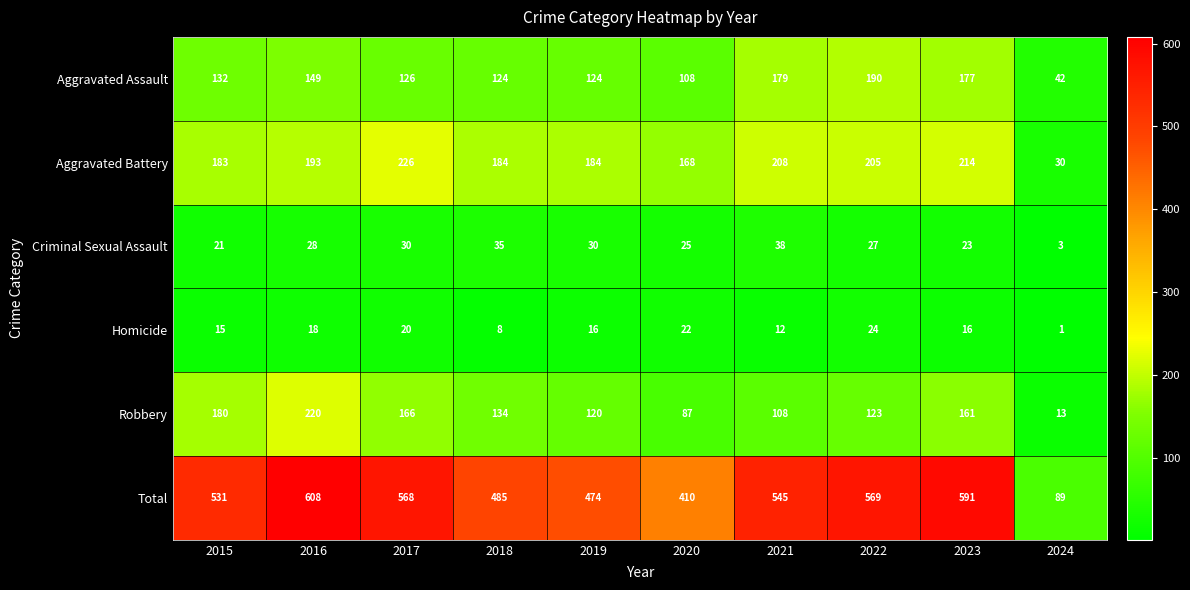

At 2017, list the series in order from smallest to largest.

Homicide, Criminal Sexual Assault, Aggravated Assault, Robbery, Aggravated Battery, Total